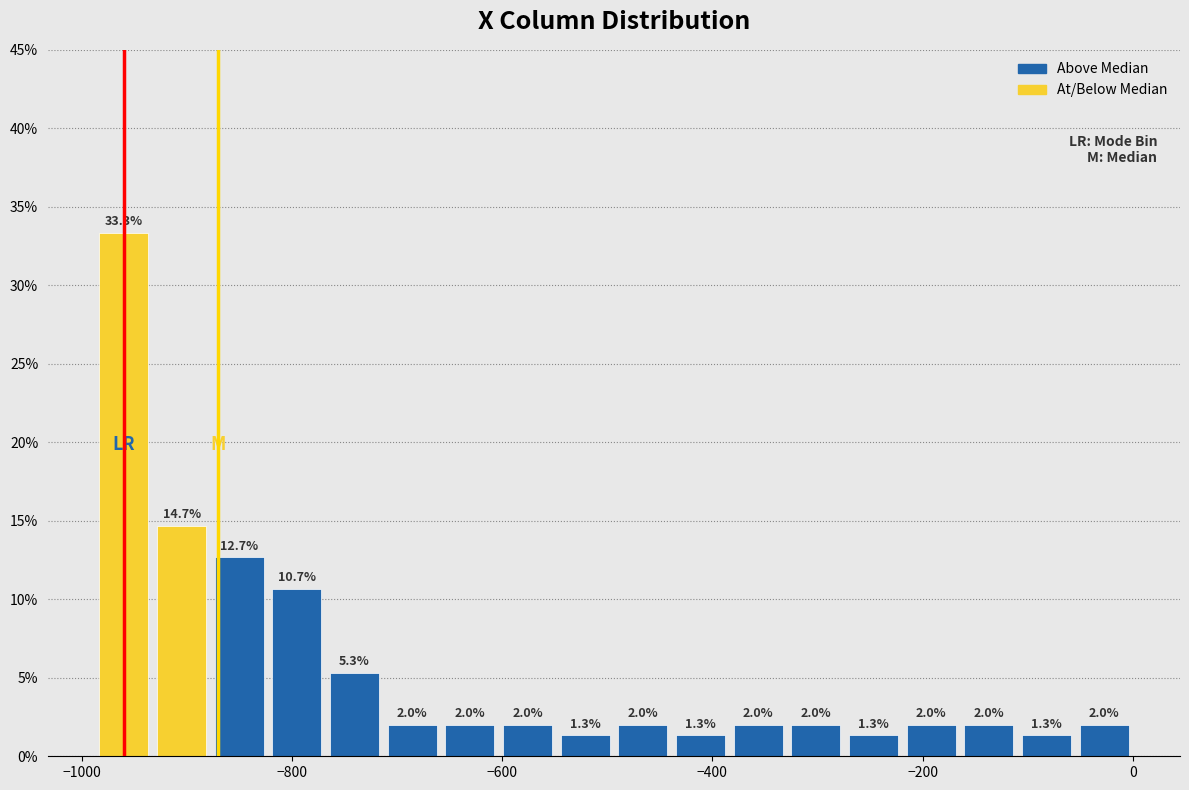

Around what value on the x-axis is the tallest bar? Give the approximate position of its centre, as read against the axis.

-960